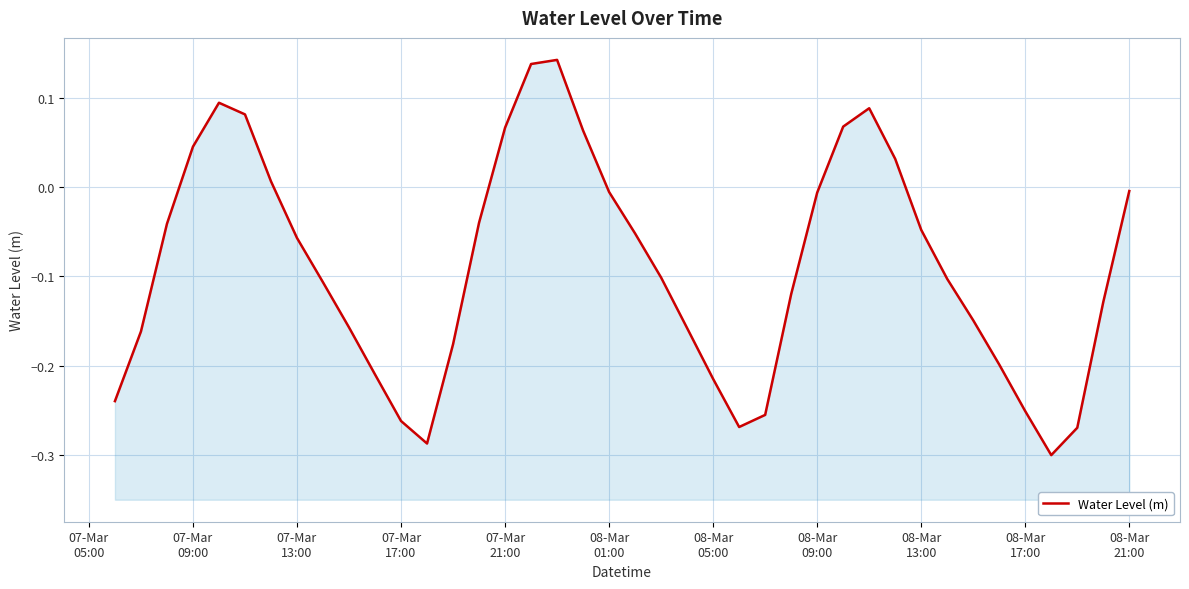

What is the average value?

-0.1